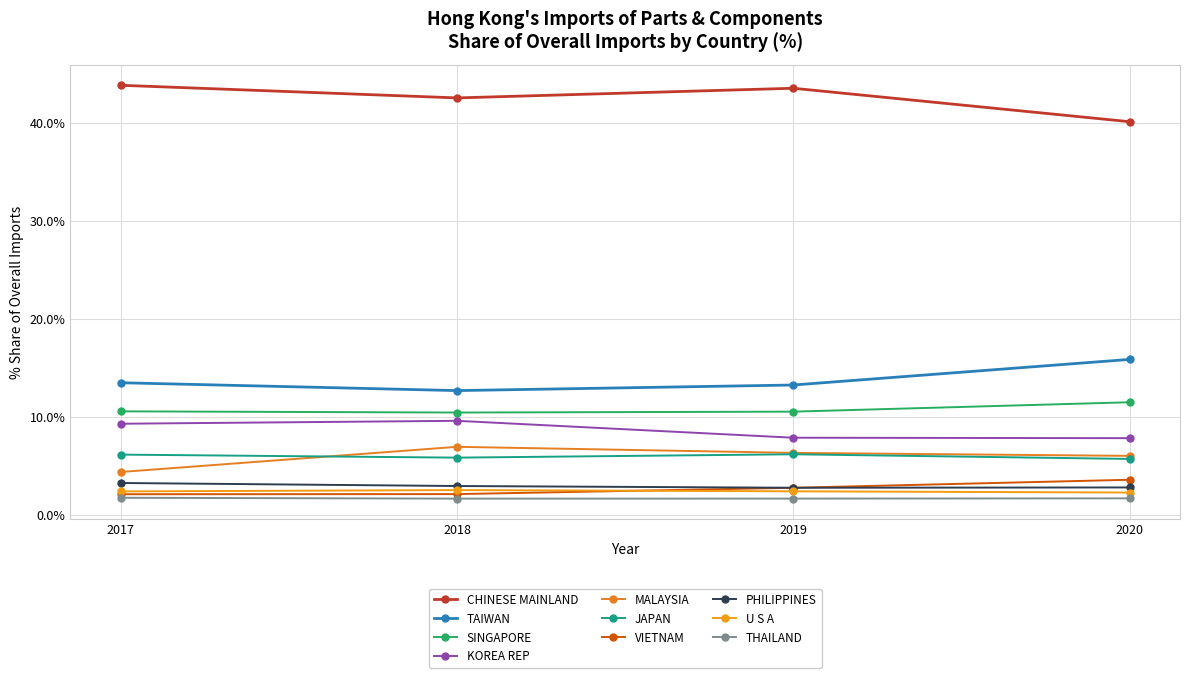

Does the chart have visible grid lines?

Yes